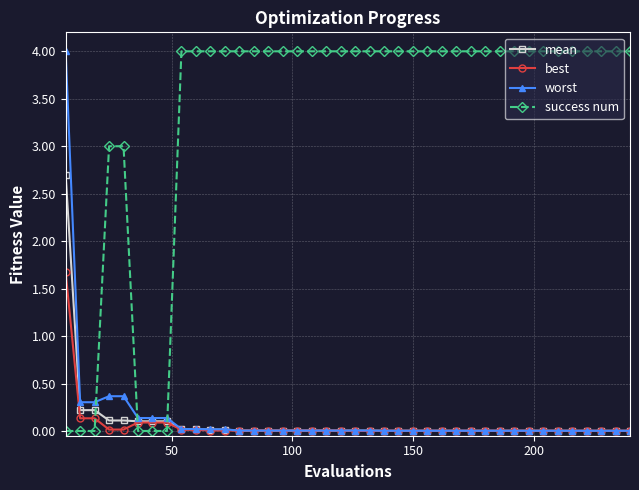

What is the greatest value displayed?

4.0